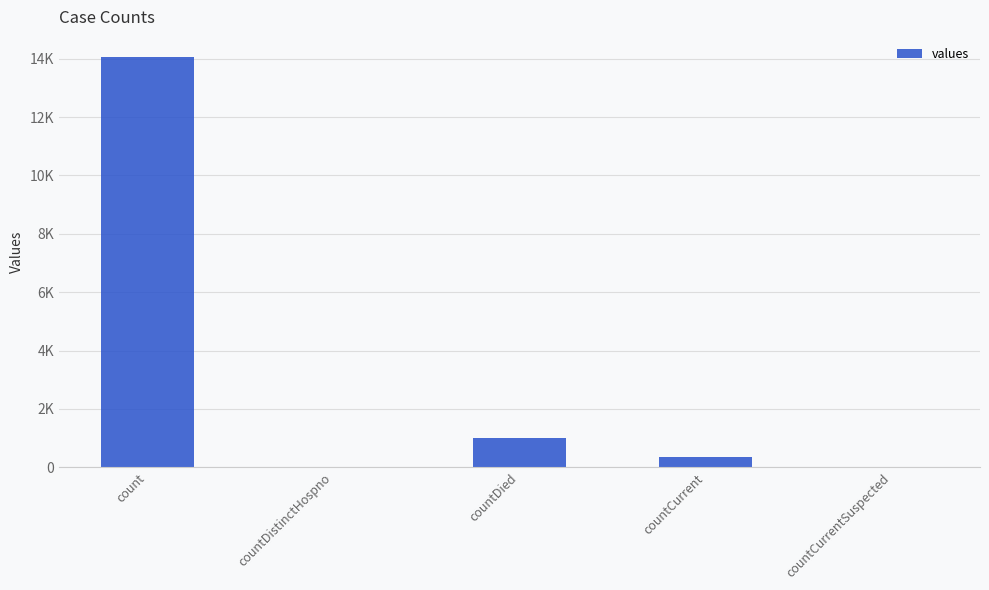

What is the label of the 4th bar from the right?

countDistinctHospno